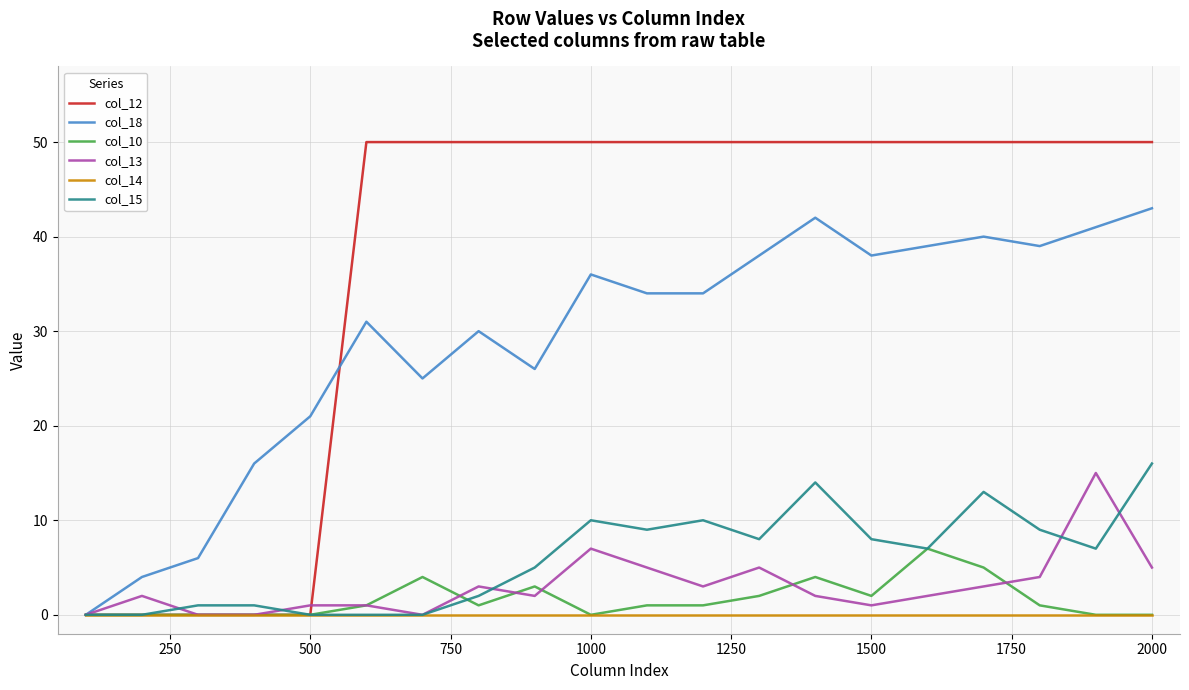

What is the maximum value for col_18?

43